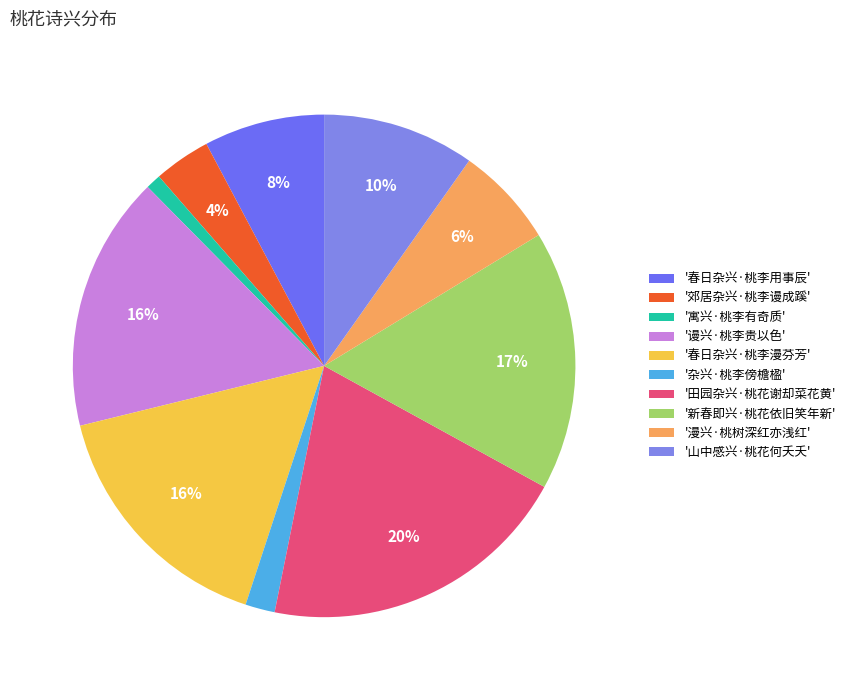

How many slices are in this pie chart?

10